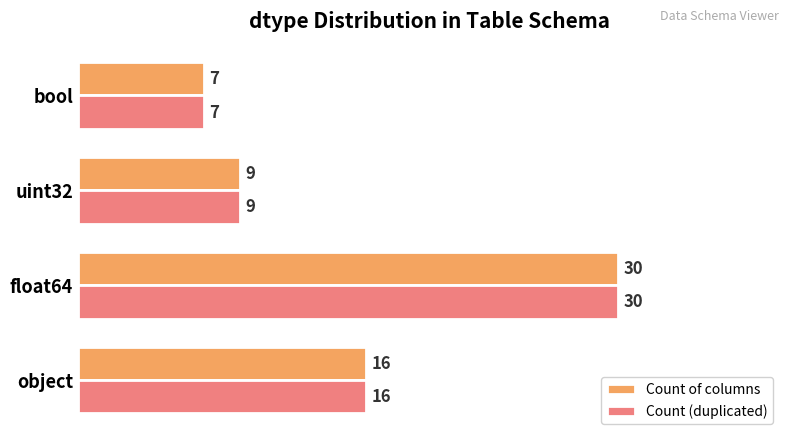

Which label corresponds to the smallest value in the chart?

bool